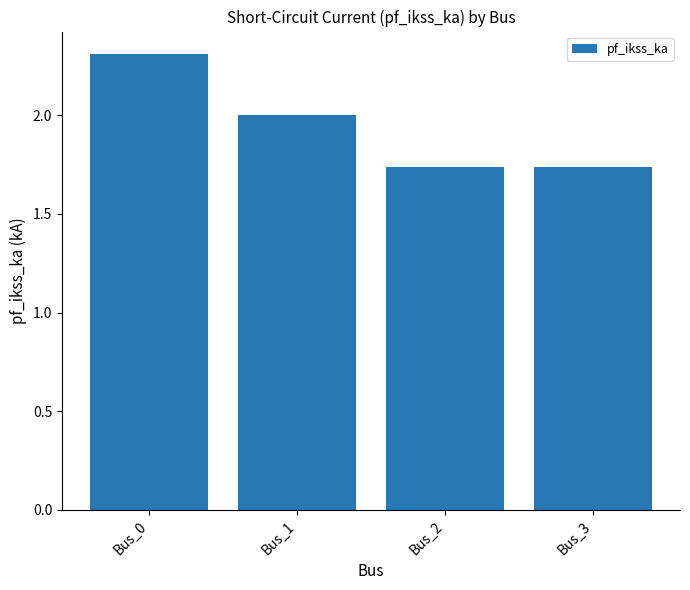

Is it true that the value at Bus_2 is 0.6?

False